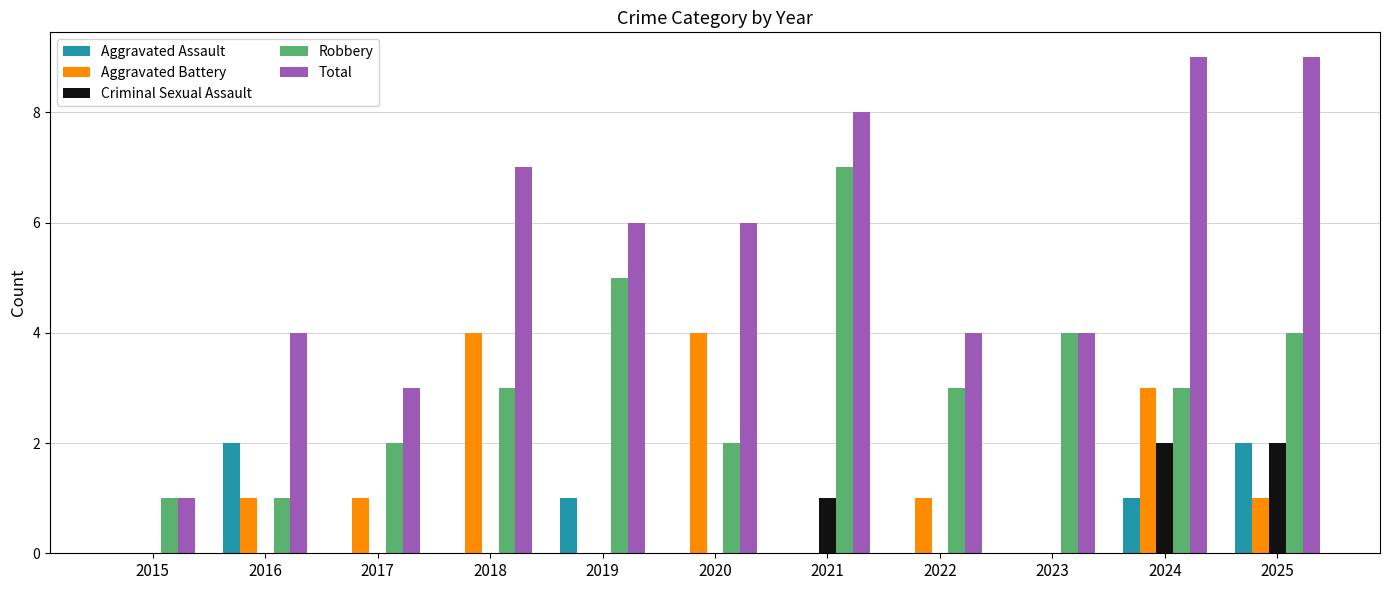

Is it true that Total equals 5 at 2017?

False